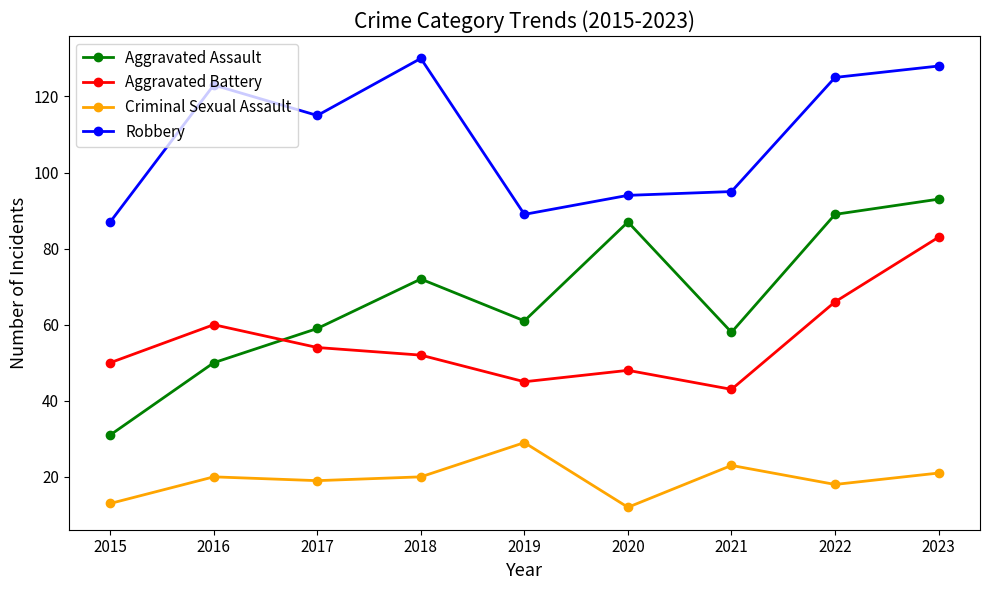

How many interior local valleys does the Aggravated Assault series have?

2